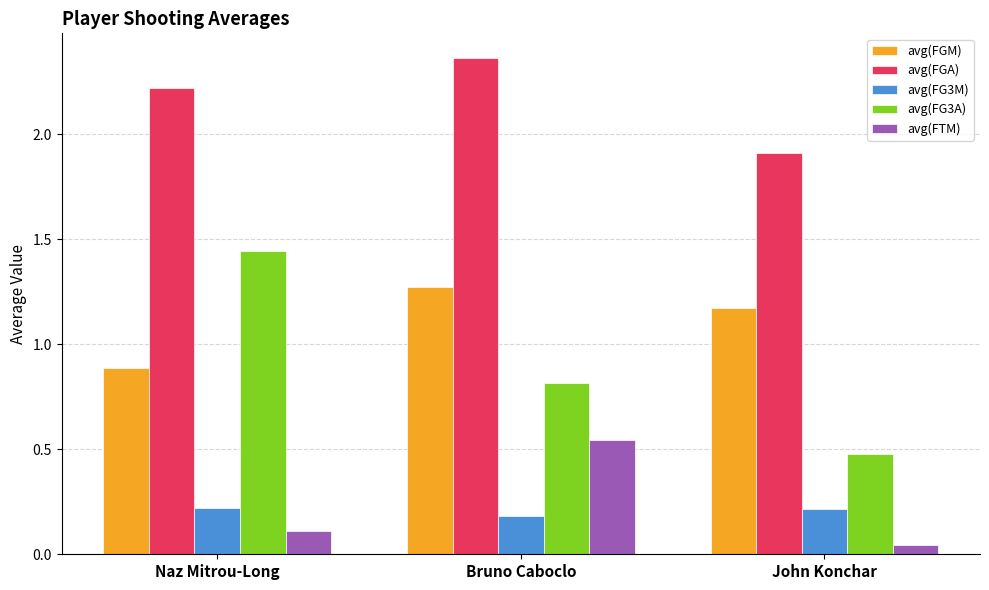

Are the bars horizontal?

No